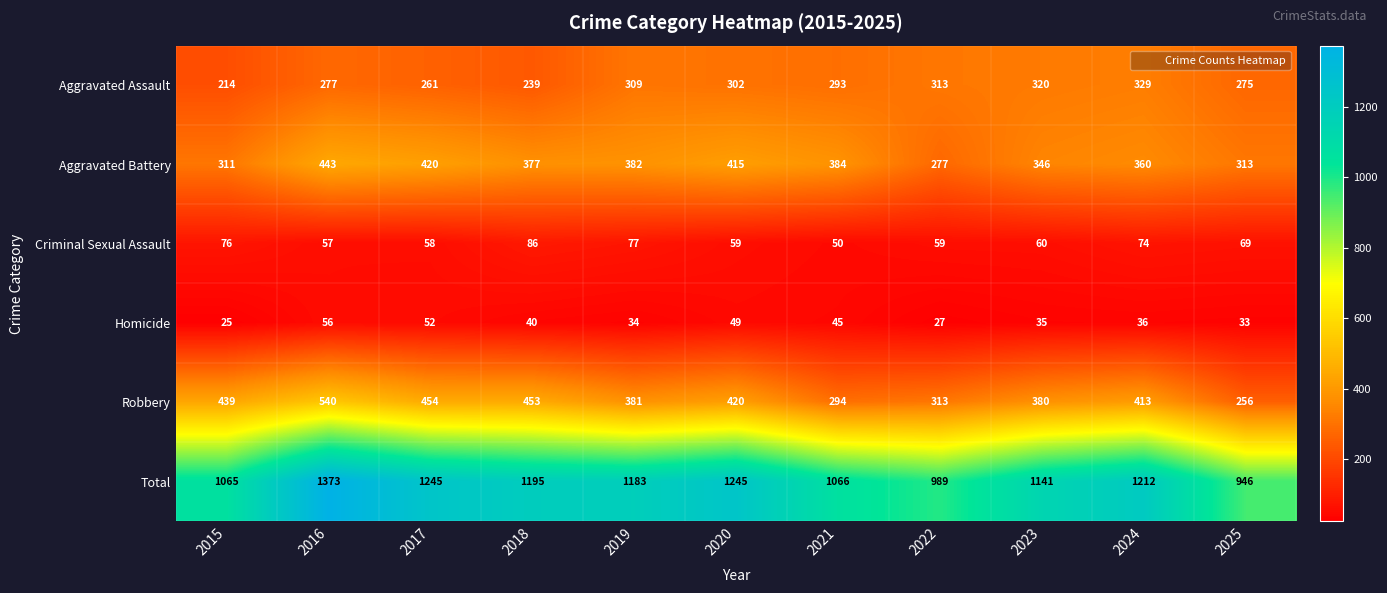

Which series has the widest spread of values?

Total